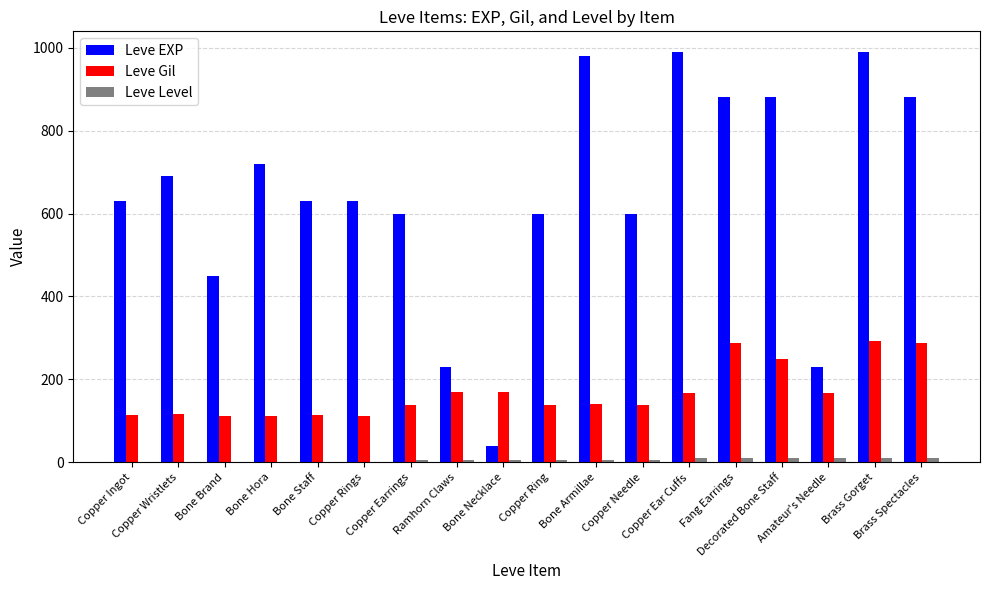

What is the maximum value shown in the chart?

990